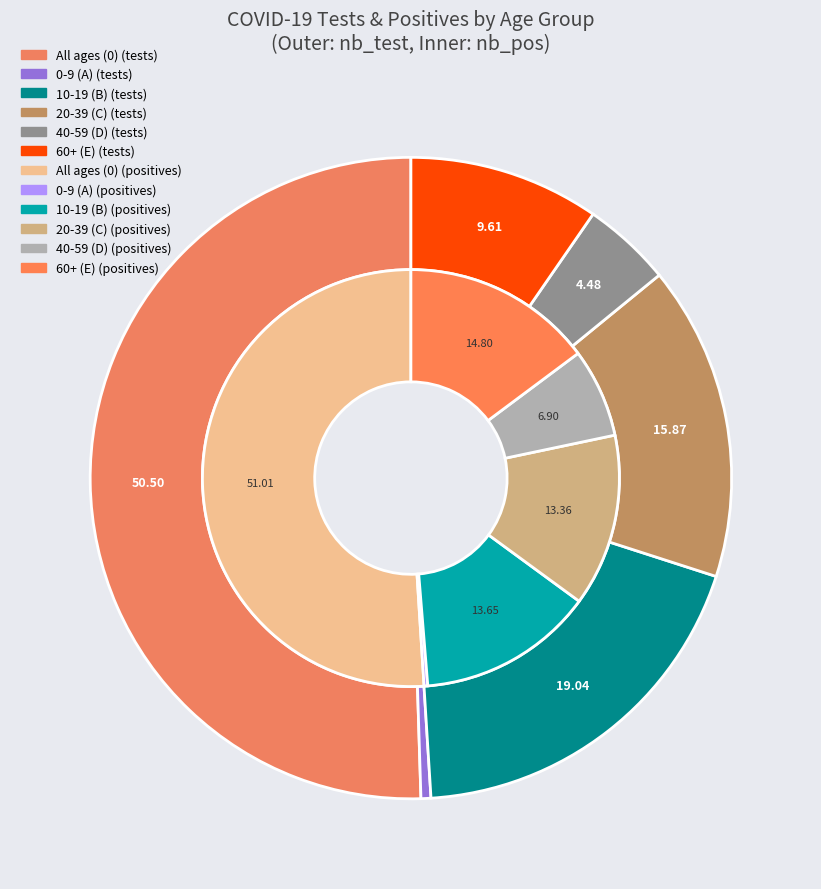

What is the difference between the highest and lowest values at 0?

390